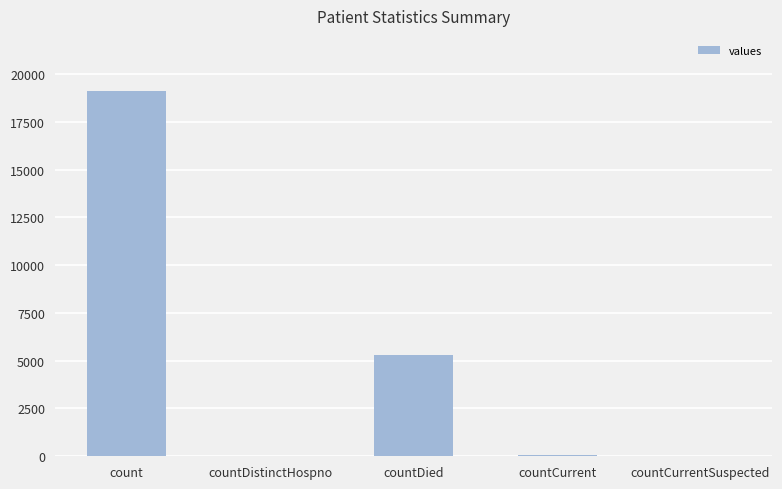

Approximately how many times larger is the value at countCurrent compared to countDistinctHospno?

1.5